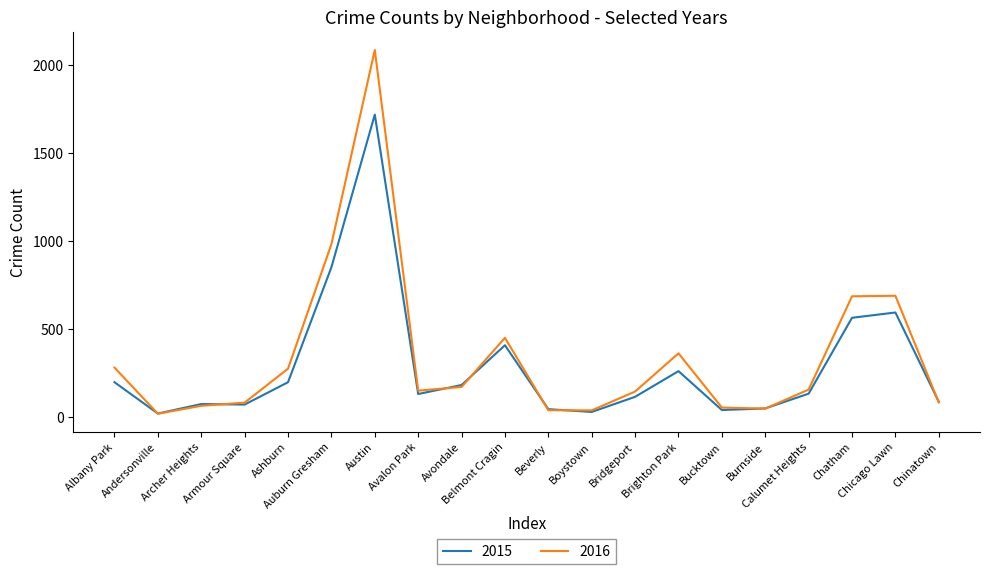

List the series in order of their peak value, lowest first.

2015, 2016